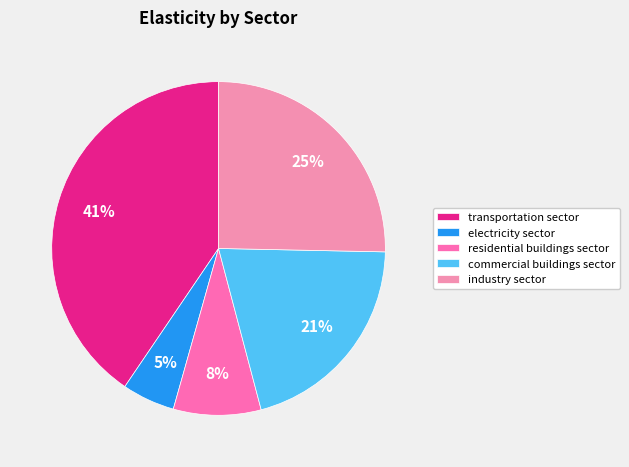

To the nearest percent, what is the difference between the industry sector and electricity sector slice percentages?

20%